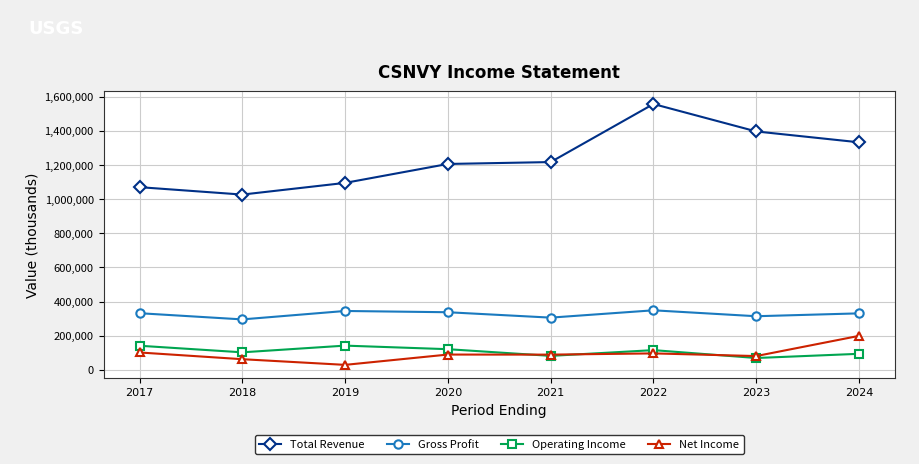

What is the sum of the Operating Income values at 2024 and 2019?

235600